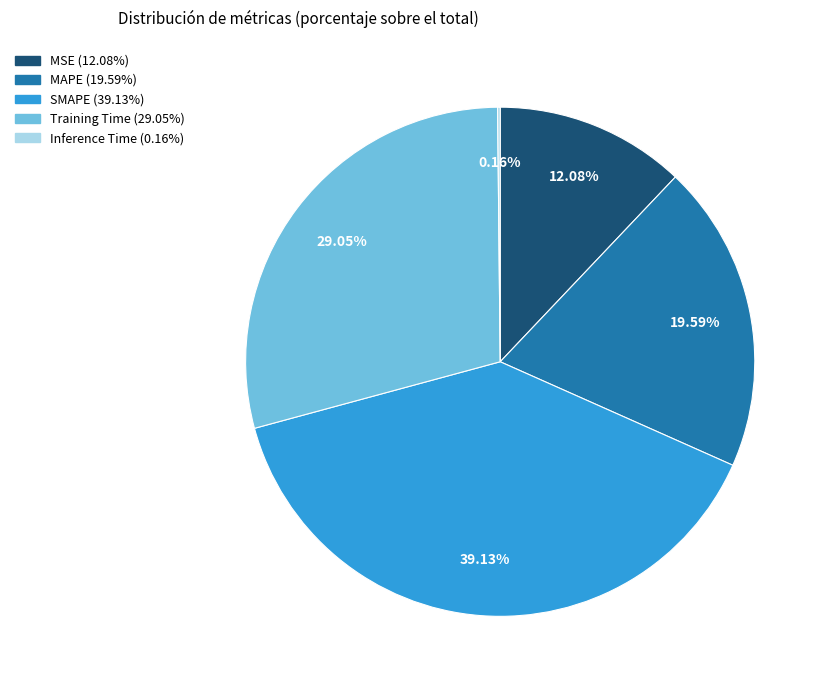

To the nearest percent, what is the average slice percentage?

20%